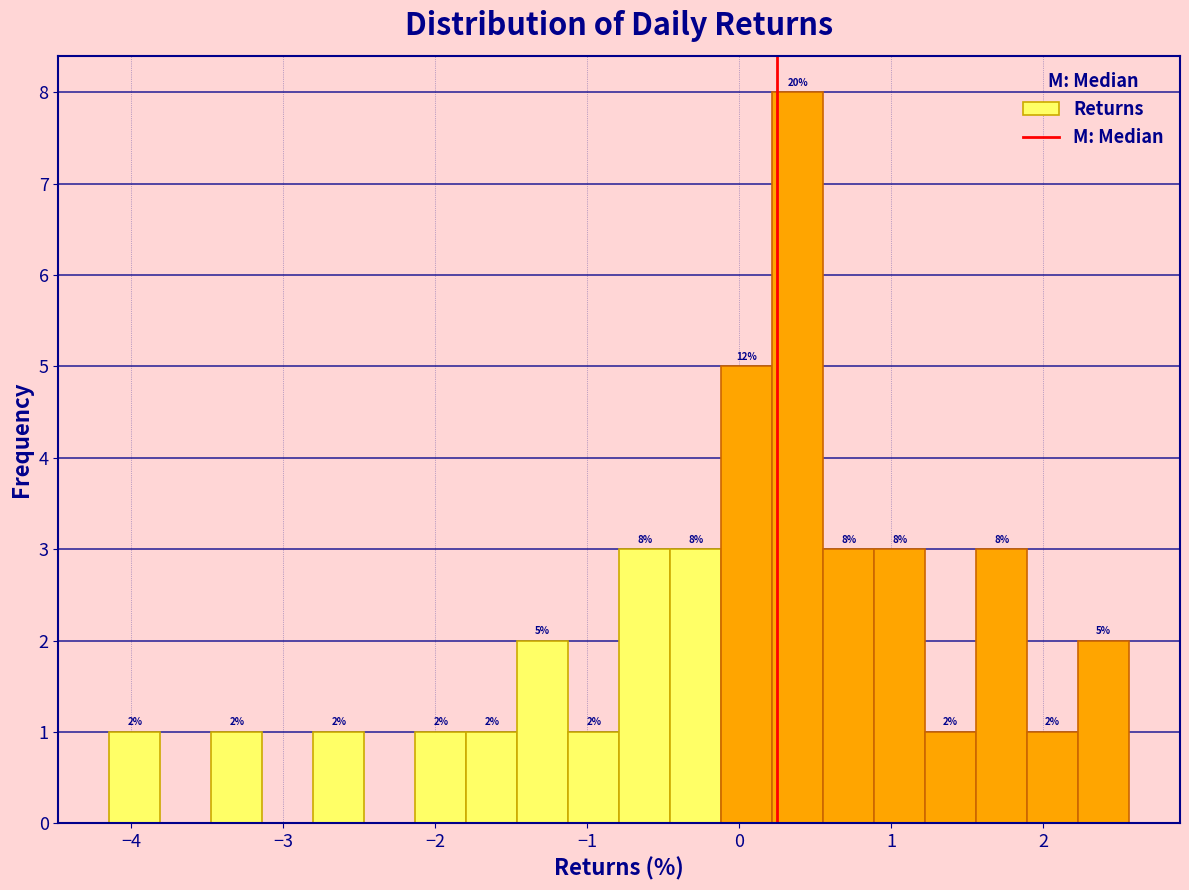

Around what value on the x-axis is the tallest bar? Give the approximate position of its centre, as read against the axis.

0.4